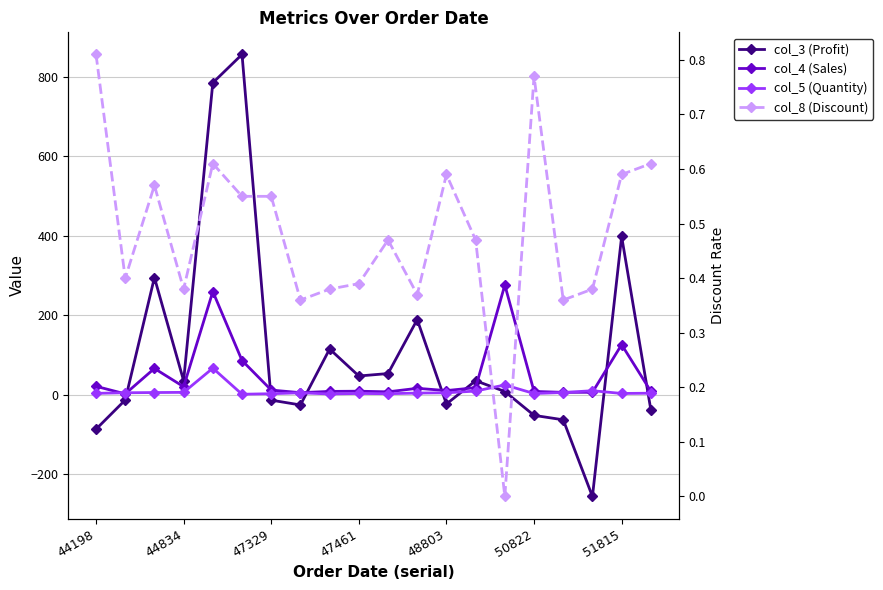

How many values in the col_4 (Sales) series are below 11?

10